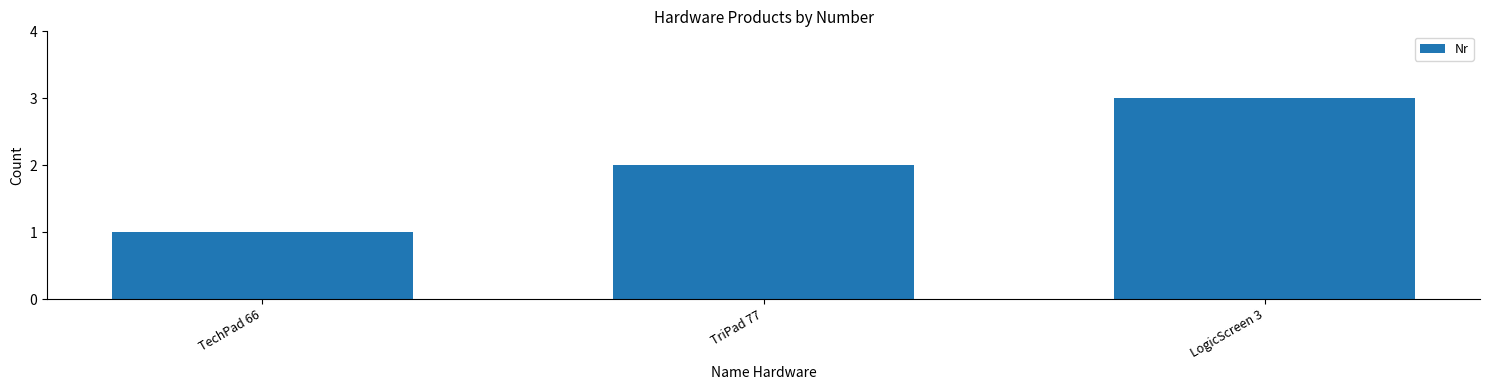

Reading left to right, transcribe all the data shown in this chart.

TechPad 66=1	TriPad 77=2	LogicScreen 3=3